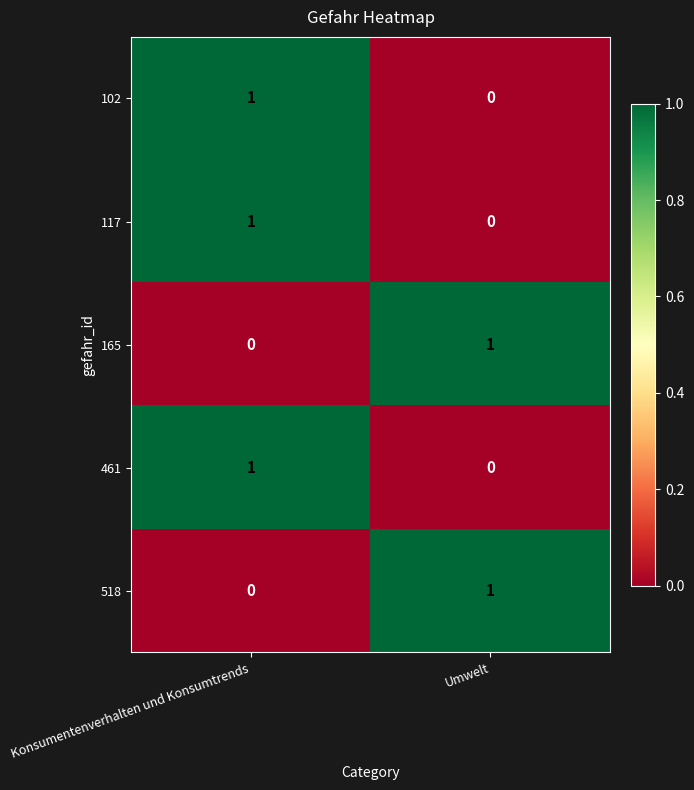

What is the total value across all series at Konsumentenverhalten und Konsumtrends?

3